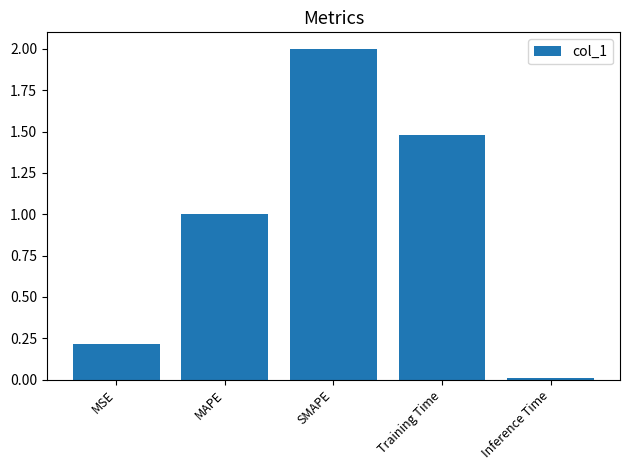

List the labels in order of value, largest first.

SMAPE, Training Time, MAPE, MSE, Inference Time